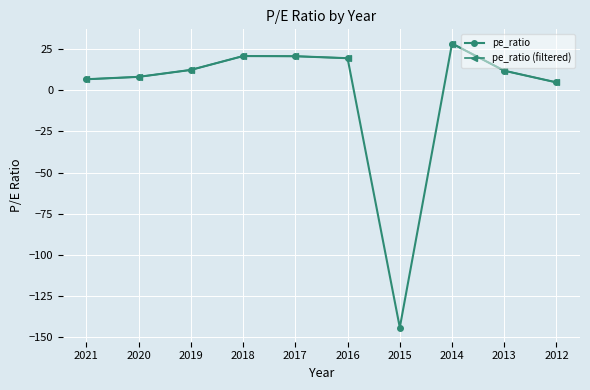

What is the minimum value shown in the chart?

-144.0